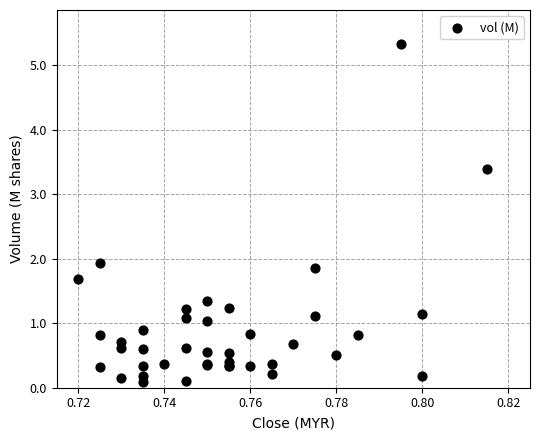

What Y value in the scatter plot is closest to 2?

1.9